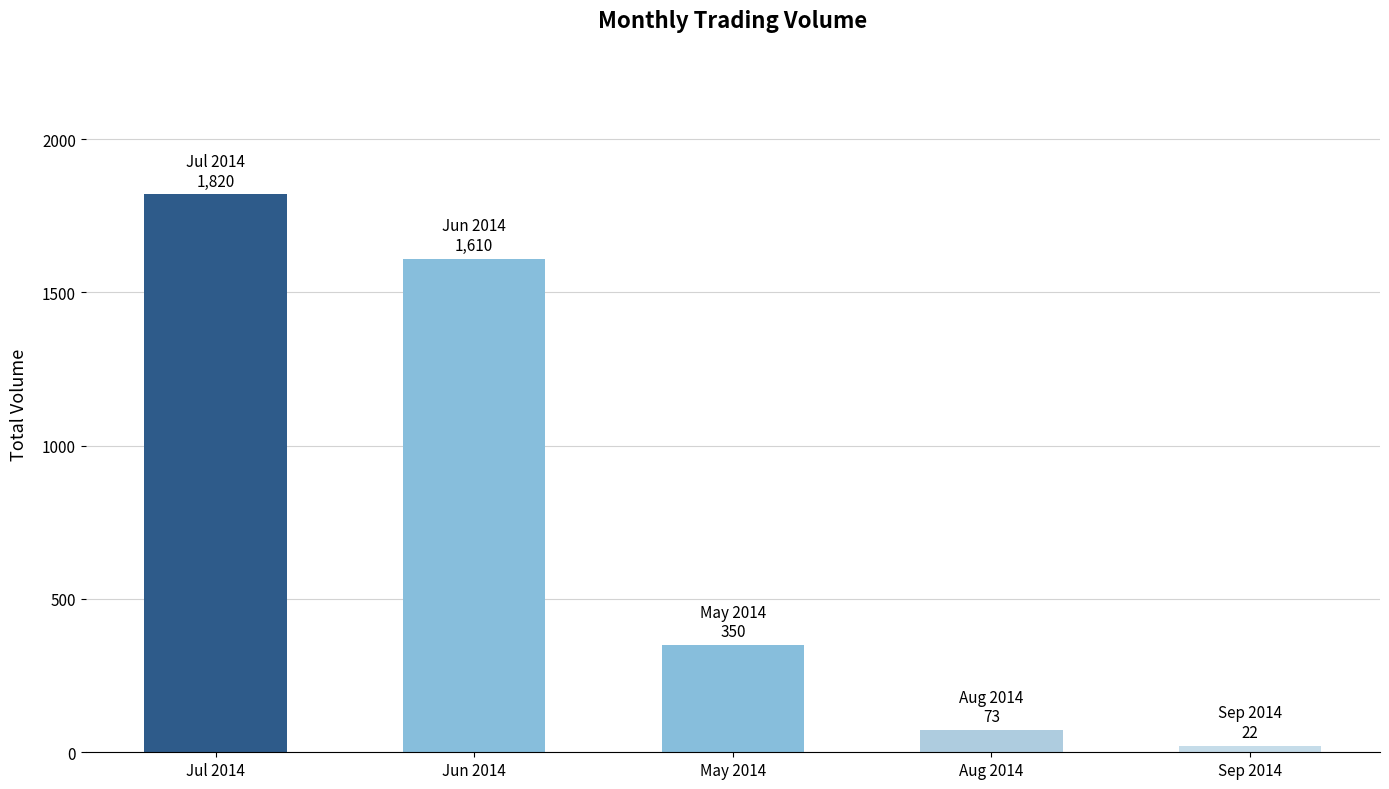

How many series are shown in this chart?

1